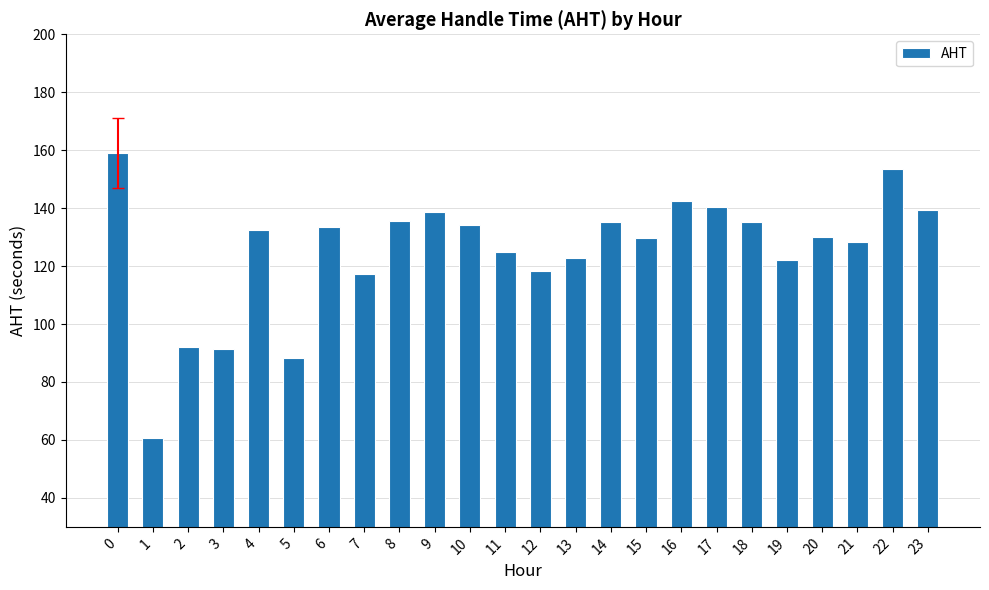

What is the average value?

125.2